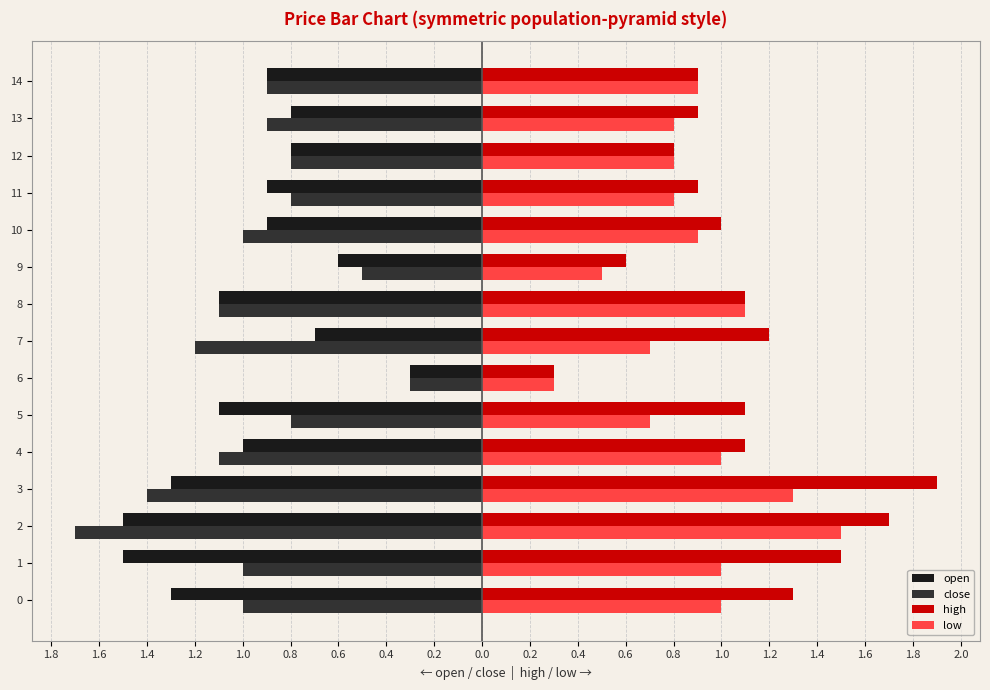

What are all the series names shown in the legend?

open, close, high, low